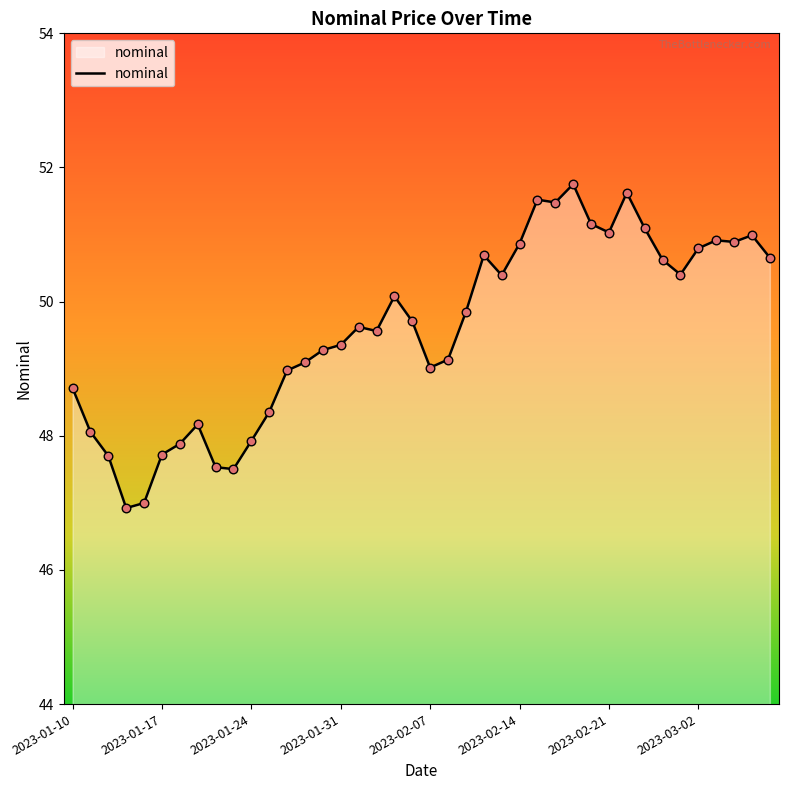

What is the smallest value displayed?

46.9